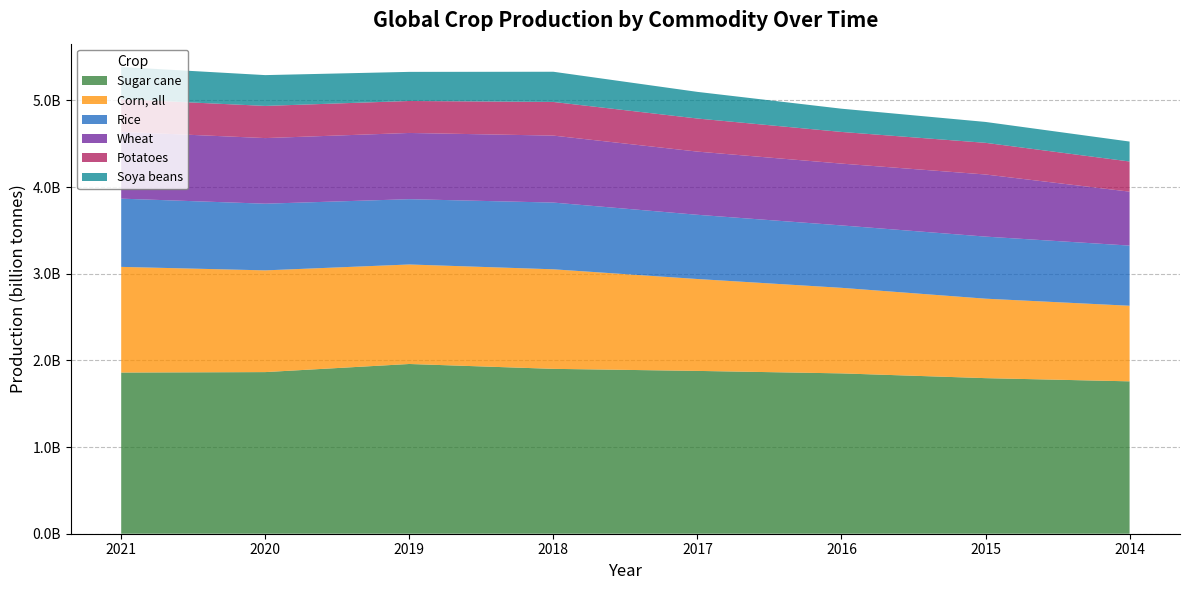

Reading left to right, list all the values displayed in this chart.

Sugar cane: 1859390044.3	1864663442.1	1958233520.3	1902113174.0	1878462947.0	1849837686.0	1794956879.0	1758069102.0
Corn, all: 1219093274.0	1173572854.6	1147994271.0	1148488775.0	1060068153.0	987047513.0	916716818.0	872066987.0
Rice: 787293867.4	769227953.1	753286401.1	769806955.0	740957574.0	720003617.0	716165777.0	694022011.0
Wheat: 770877072.9	756949628.2	764063333.2	772644262.0	728966815.0	713183038.0	716516665.0	622313283.0
Potatoes: 376119974.4	371143172.9	368832966.7	388191364.0	381664065.0	365347009.0	365346000.0	347888000.0
Soya beans: 371693592.7	355370766.7	335899637.2	348509932.0	307333844.0	268000000.0	241000000.0	230000000.0